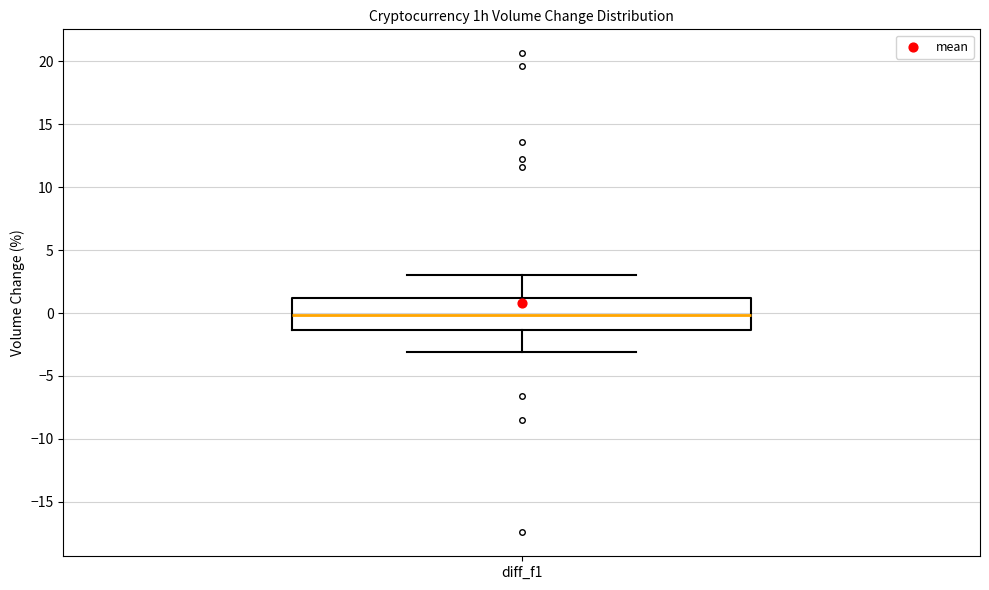

Transcribe this box plot: give where the median line is, the range the box spans, and where the two whiskers end, as read against the y-axis. The values are not printed on the chart, so give them approximately, as read against the axis.

median 0.0, box -1.5 to 1.0, whiskers -3.0 to 3.0